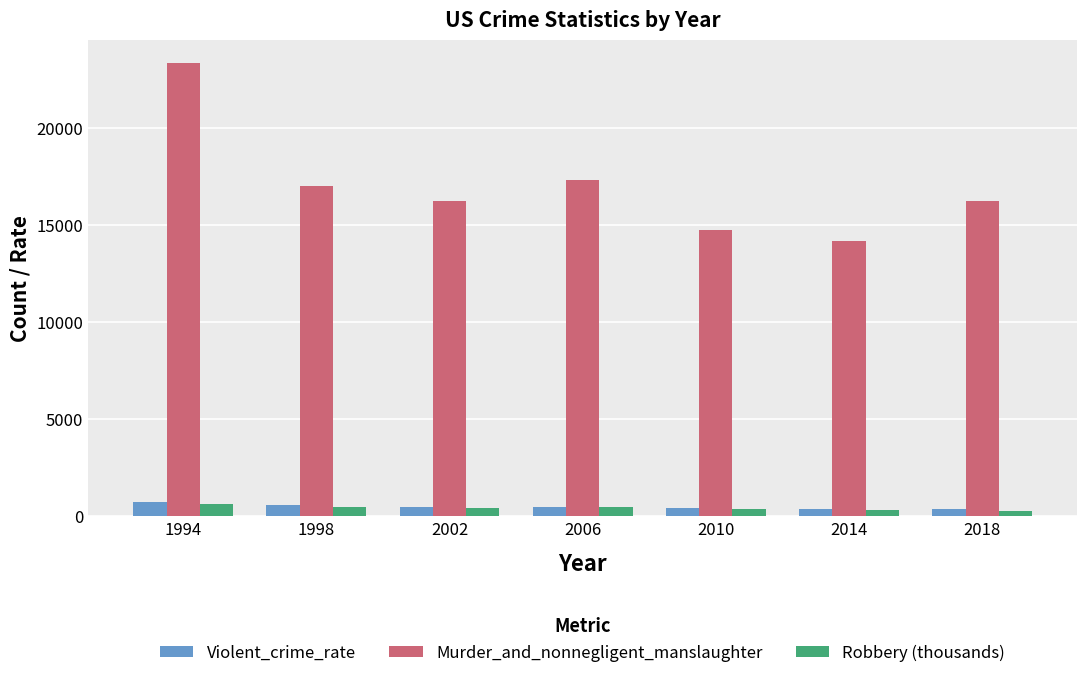

Is the value of Murder_and_nonnegligent_manslaughter at 2018 greater than the value of Robbery (thousands) at 2018?

Yes